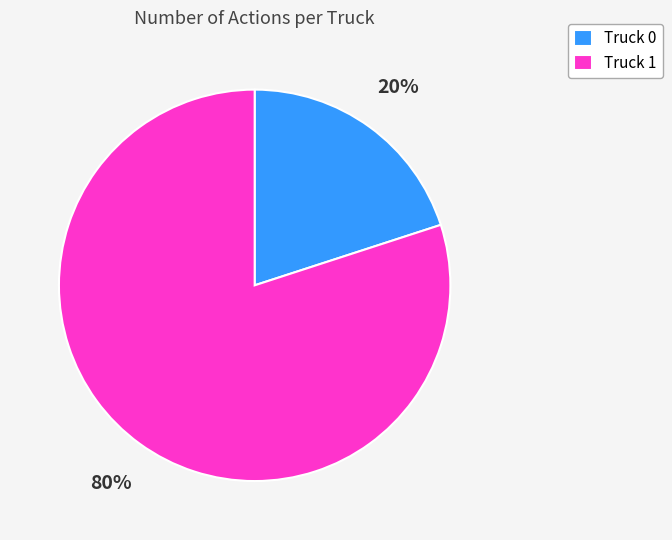

To the nearest percent, what is the average slice percentage?

50%